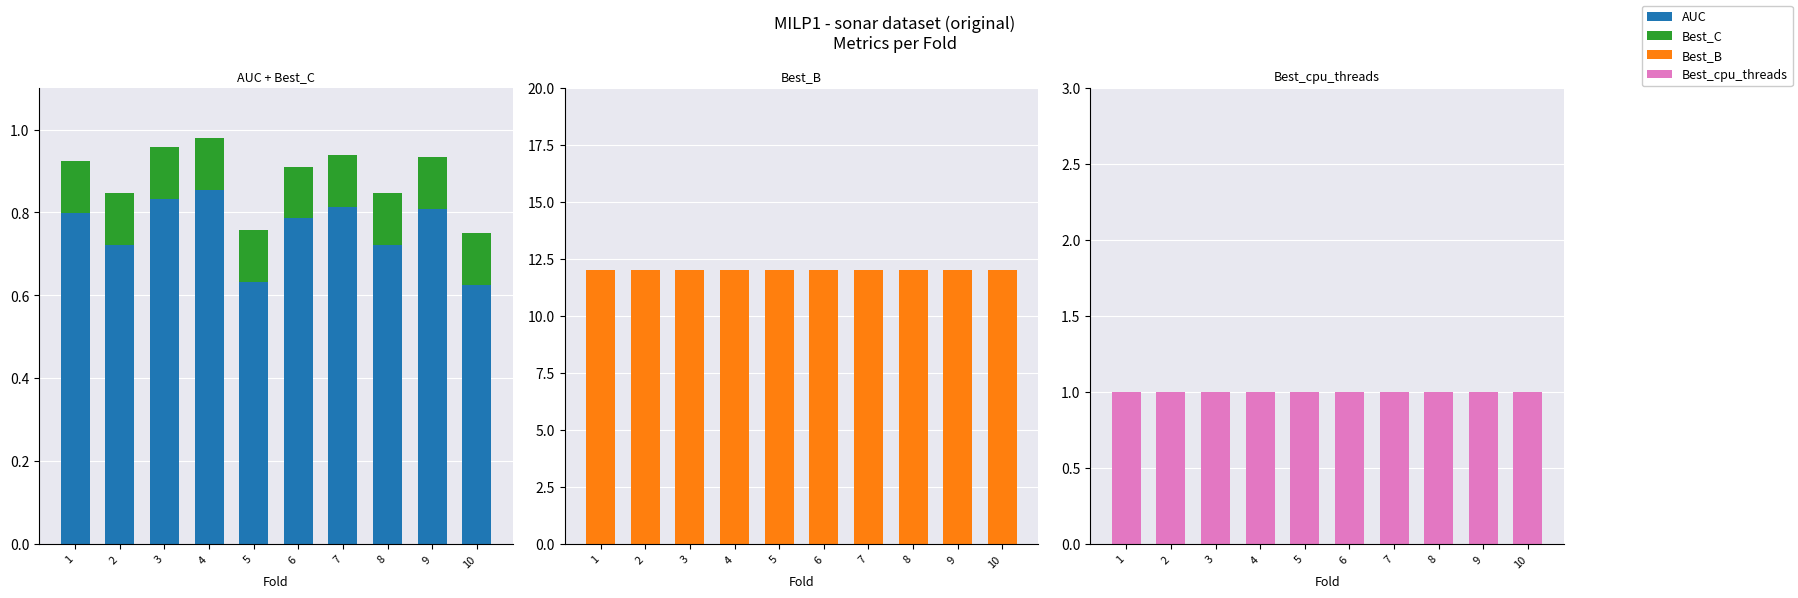

At which label is Best_C closest to 0?

1